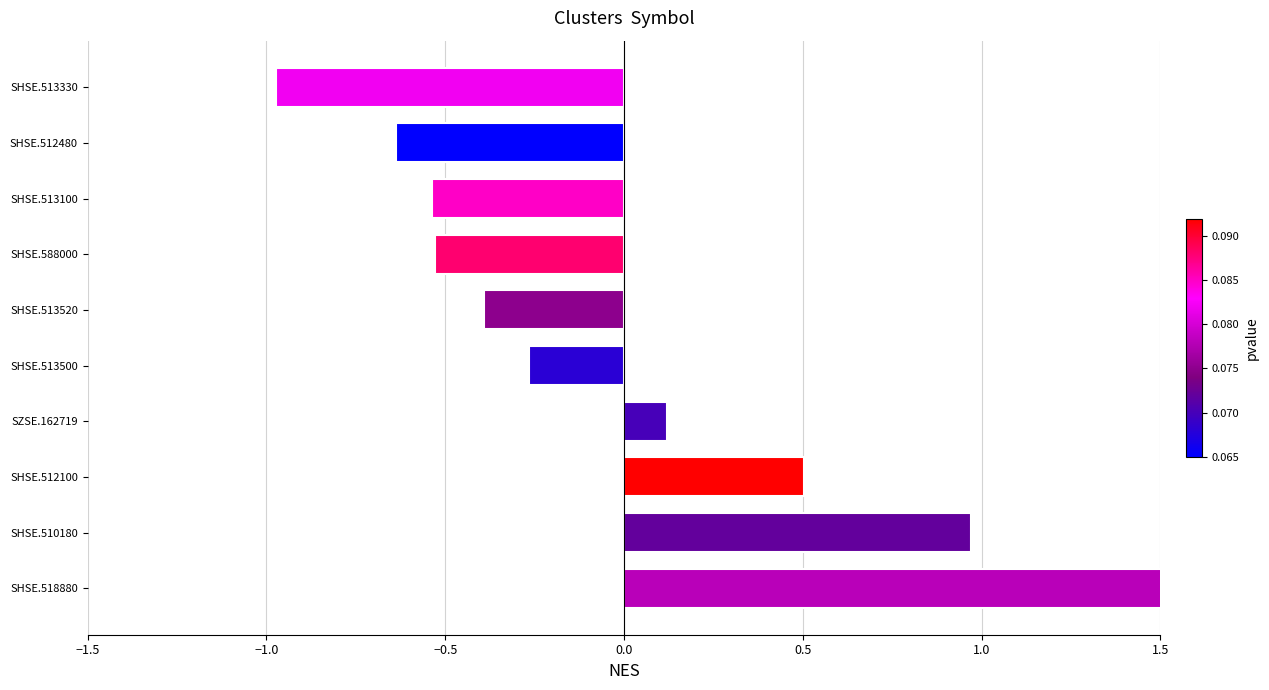

How many negative values are there?

6